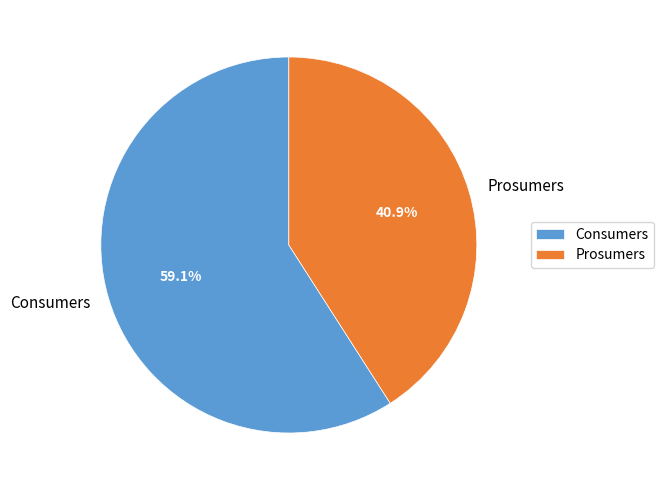

To the nearest percent, what portion does Consumers represent?

59%